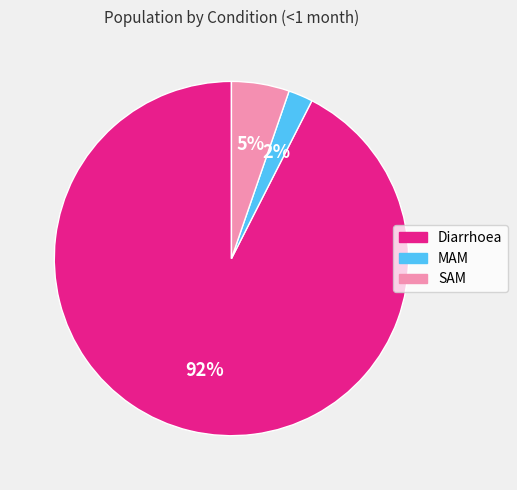

Which has a higher value, SAM or MAM?

SAM